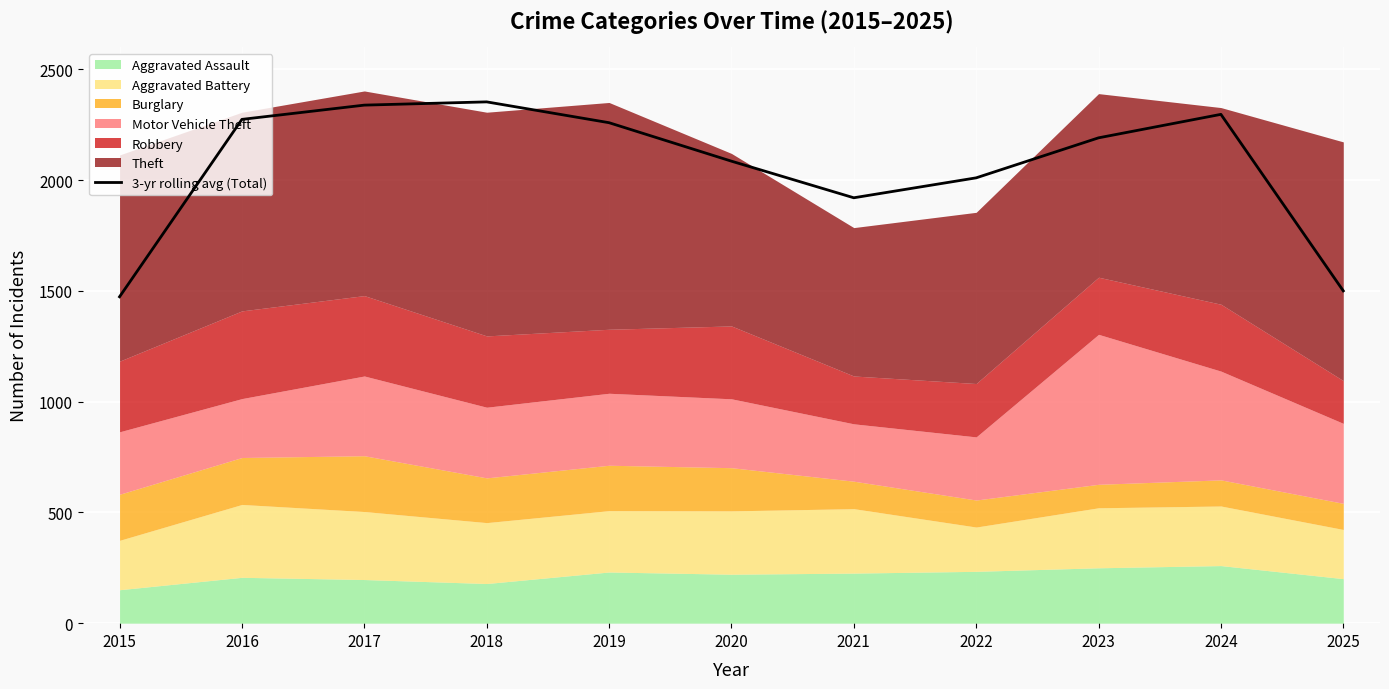

Which category has the highest value across all series?

2018